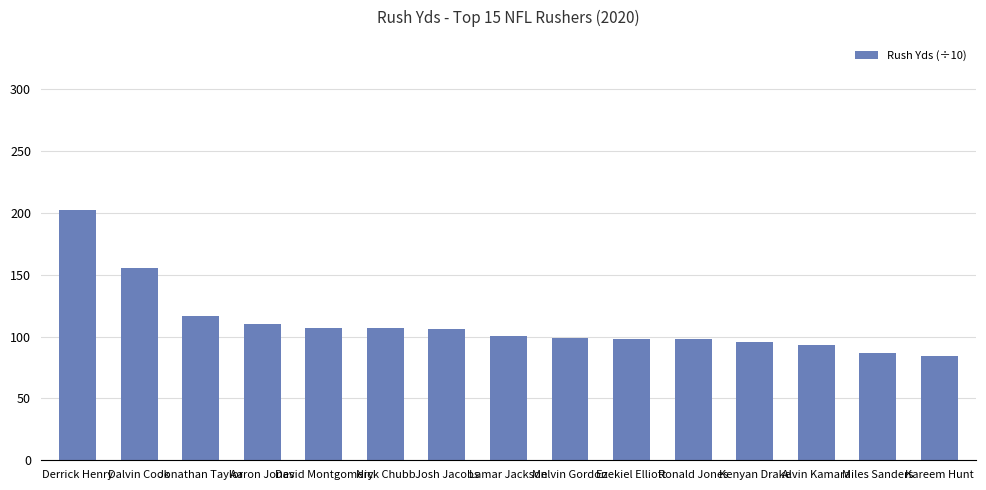

What is the average value?

110.7